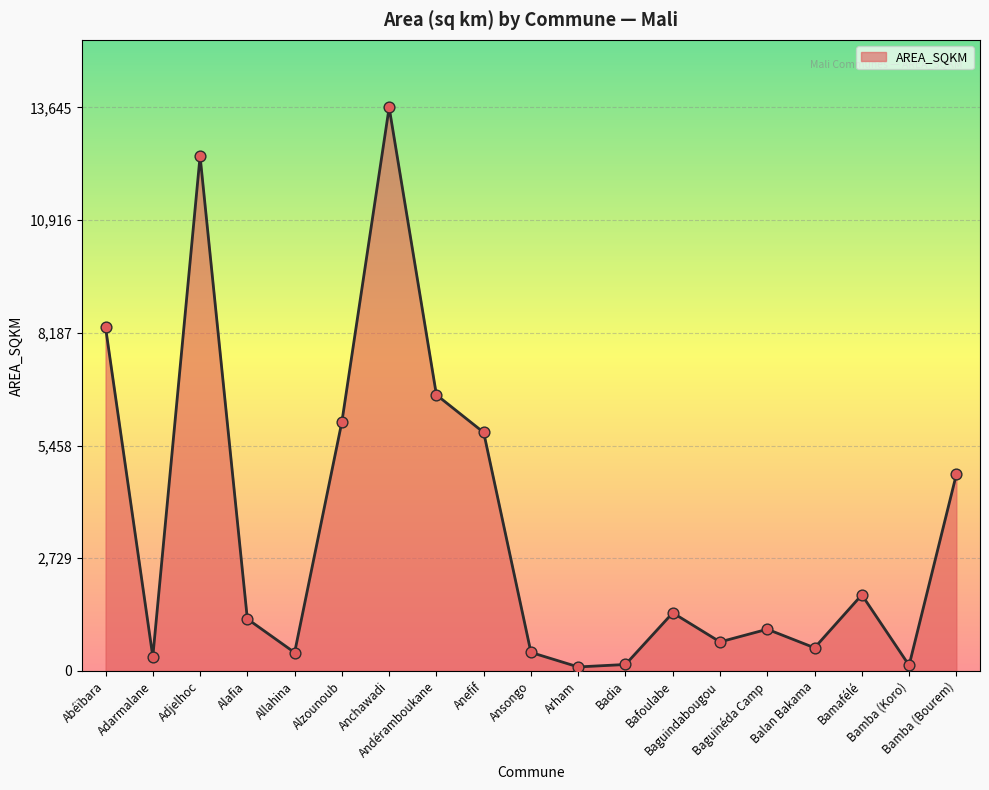

What is the change in value from Anefif to Baguindabougou?

-5072.1